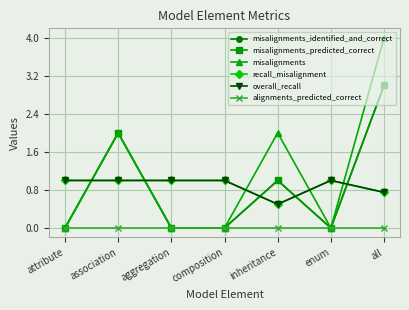

Does the chart have visible grid lines?

Yes